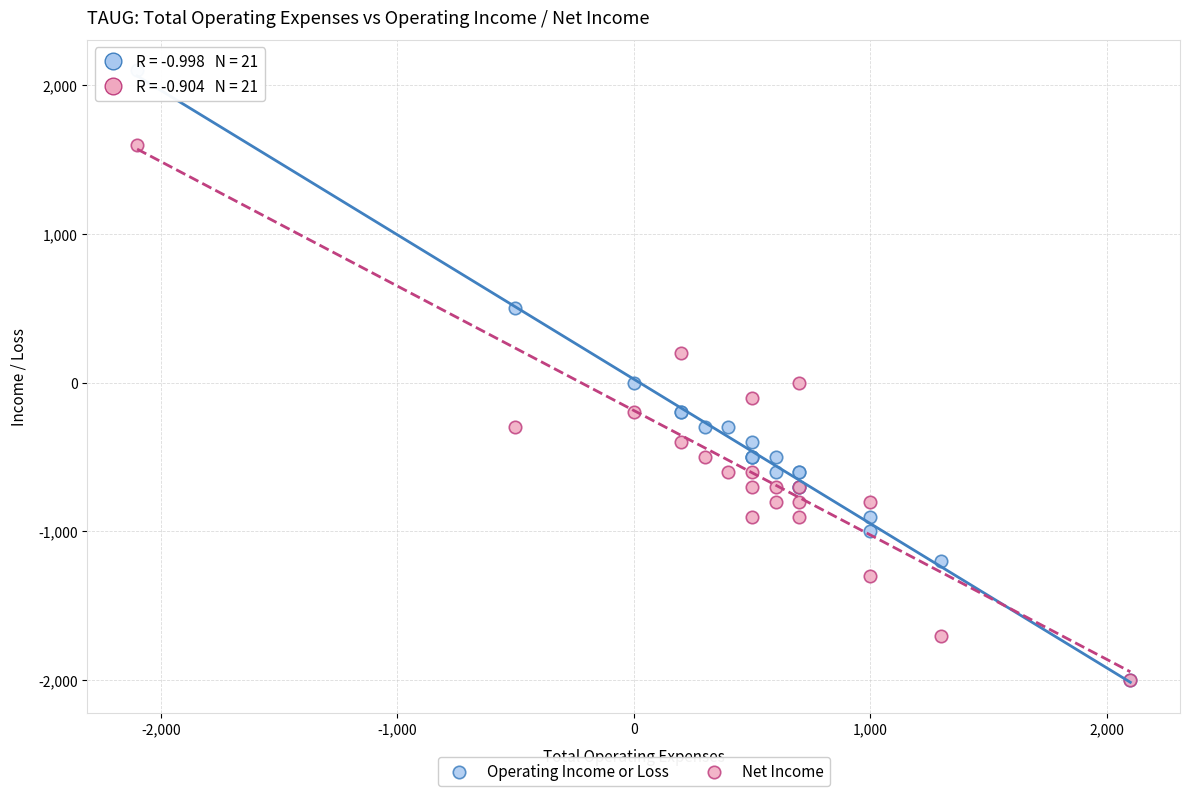

What are all the series names shown in the legend?

Operating Income or Loss, Net Income